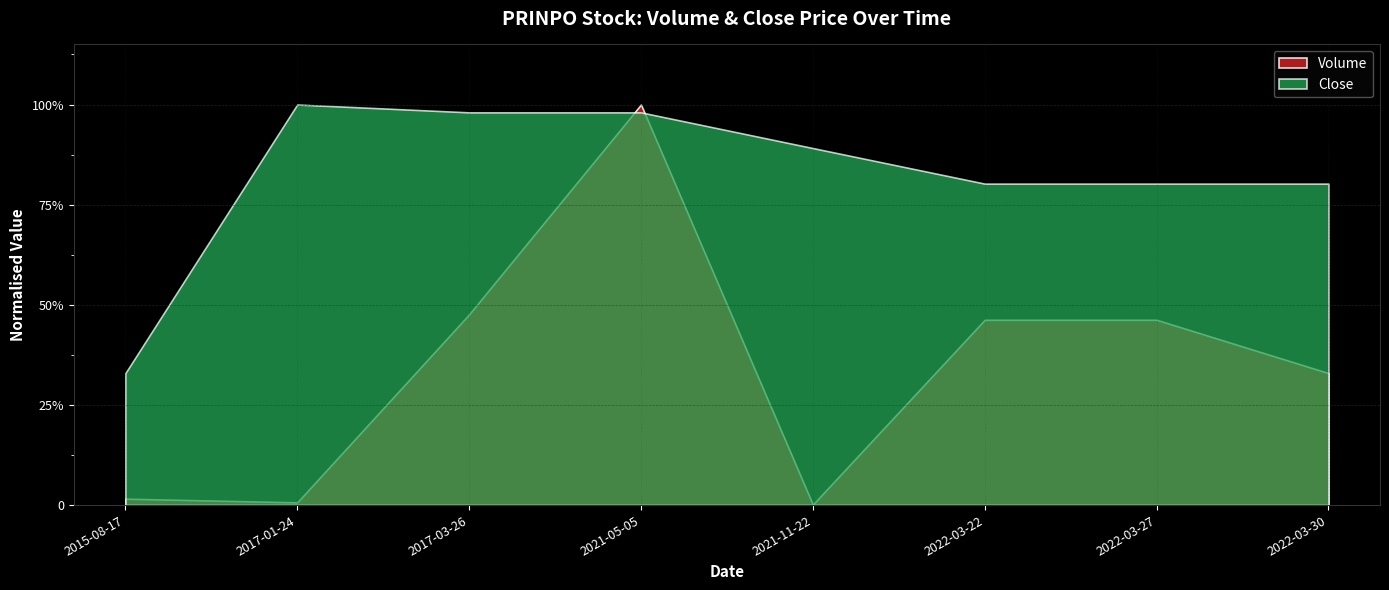

Reading right to left, list all the values displayed in this chart.

Volume: 242198.0	340000.0	340000.0	1000.0	735000.0	350000.0	5000.0	11760.0
Close: 451.0	451.0	451.0	500.9	551.0	551.0	562.0	185.0